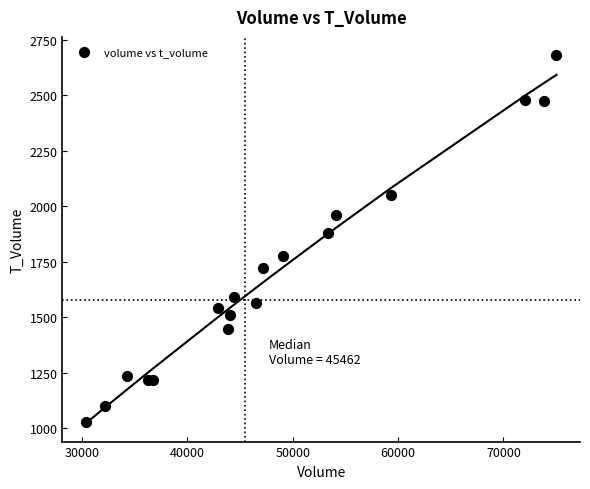

What Y value in the scatter plot is closest to 1853?

1879